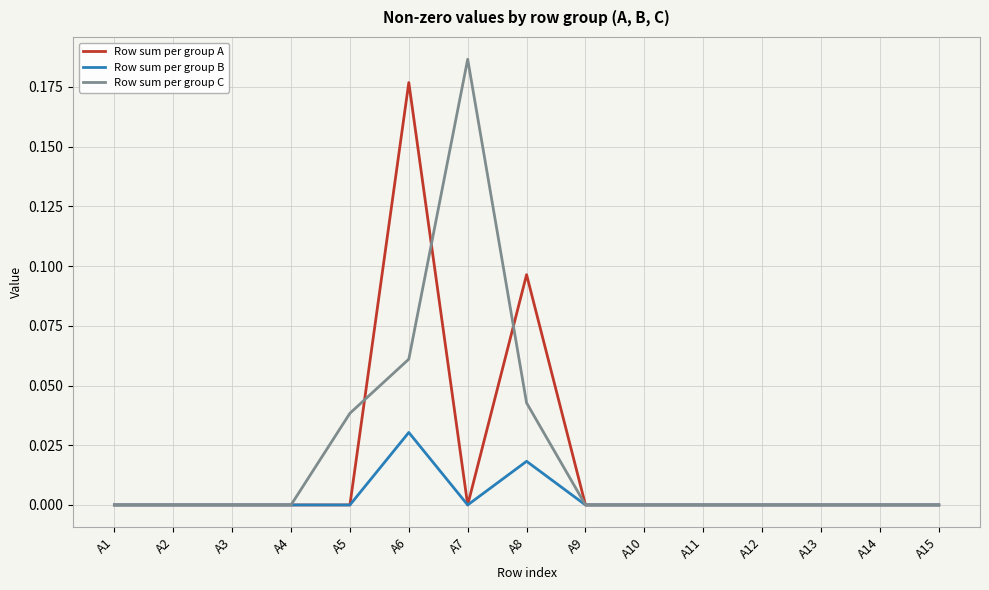

Which label corresponds to the largest value in the chart?

A7